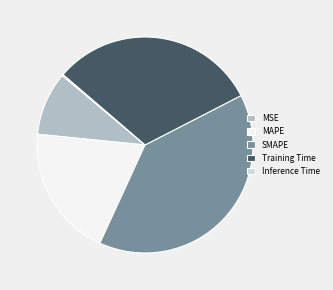

Between MAPE and SMAPE, which is larger?

SMAPE